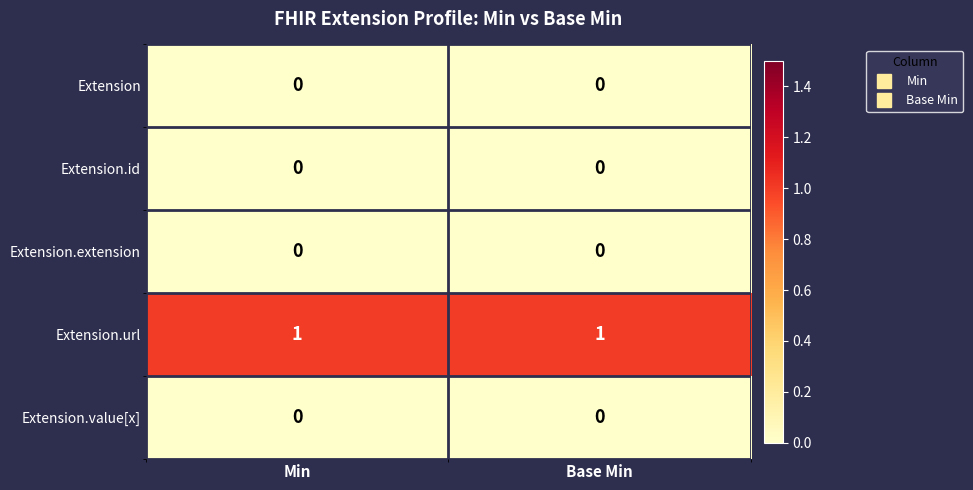

Is it true that Extension.extension equals 0 at Base Min?

True